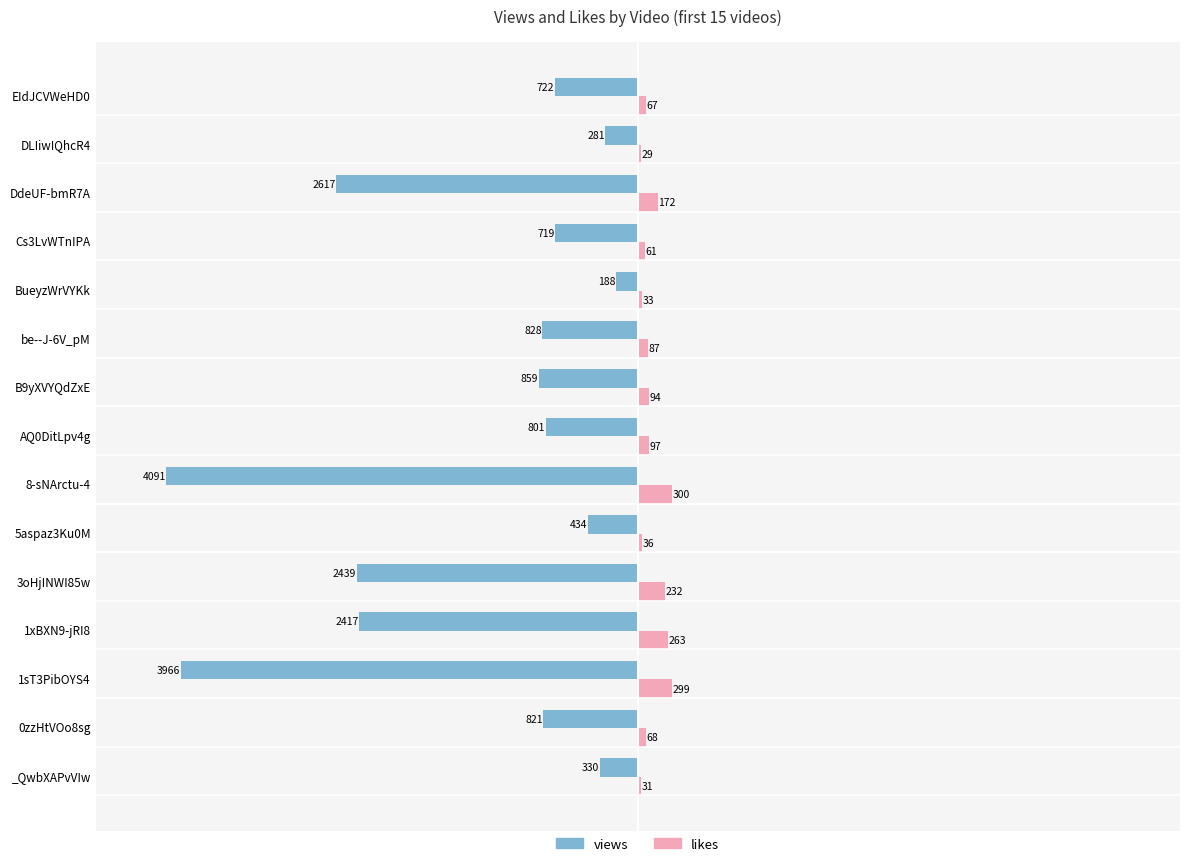

What are all the series names shown in the legend?

views, likes